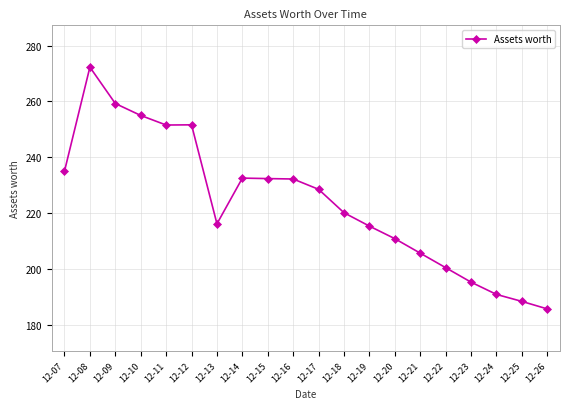

At which label does the data first exceed 228?

12-07